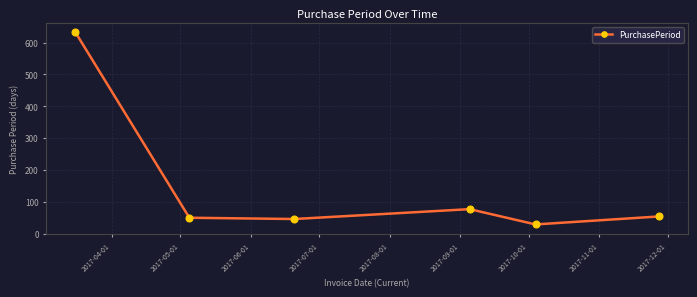

What is the difference between the maximum and second lowest values?

586